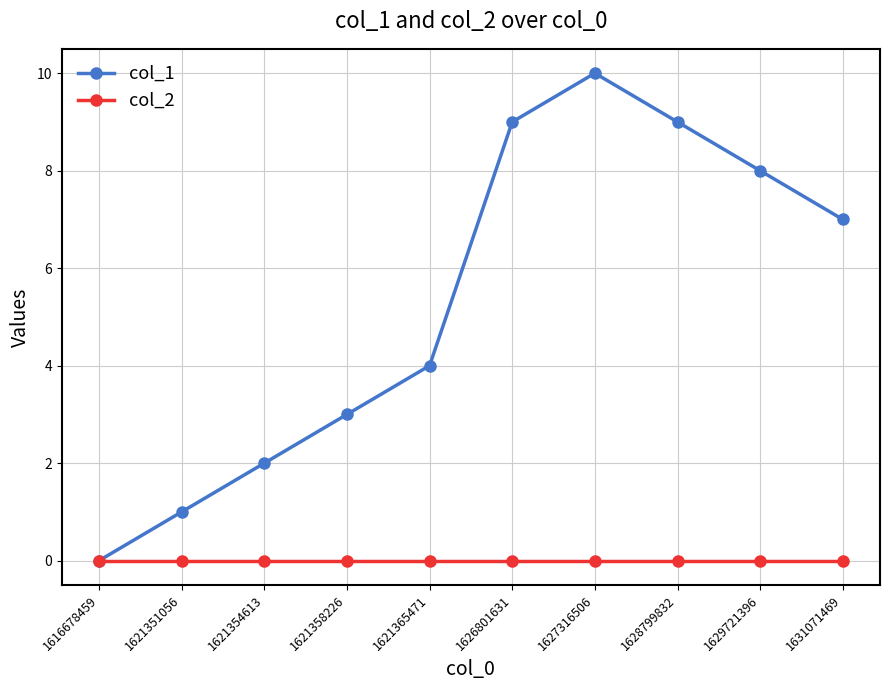

What is the spread (max minus min) of values at 1626801631?

9